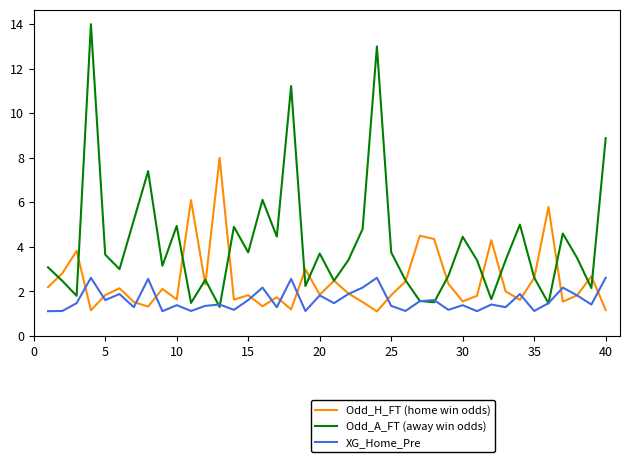

Rank the series by their average value, from highest to lowest.

Odd_A_FT (away win odds), Odd_H_FT (home win odds), XG_Home_Pre